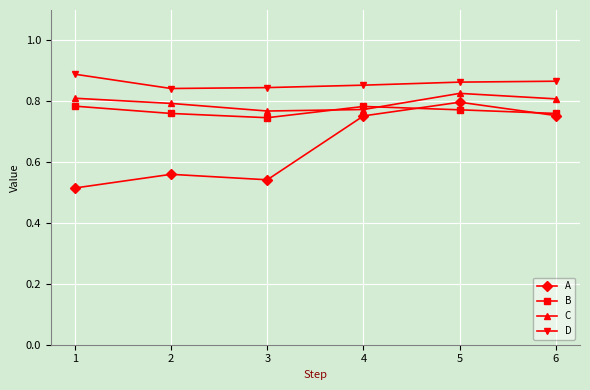

What are all the series names shown in the legend?

A, B, C, D